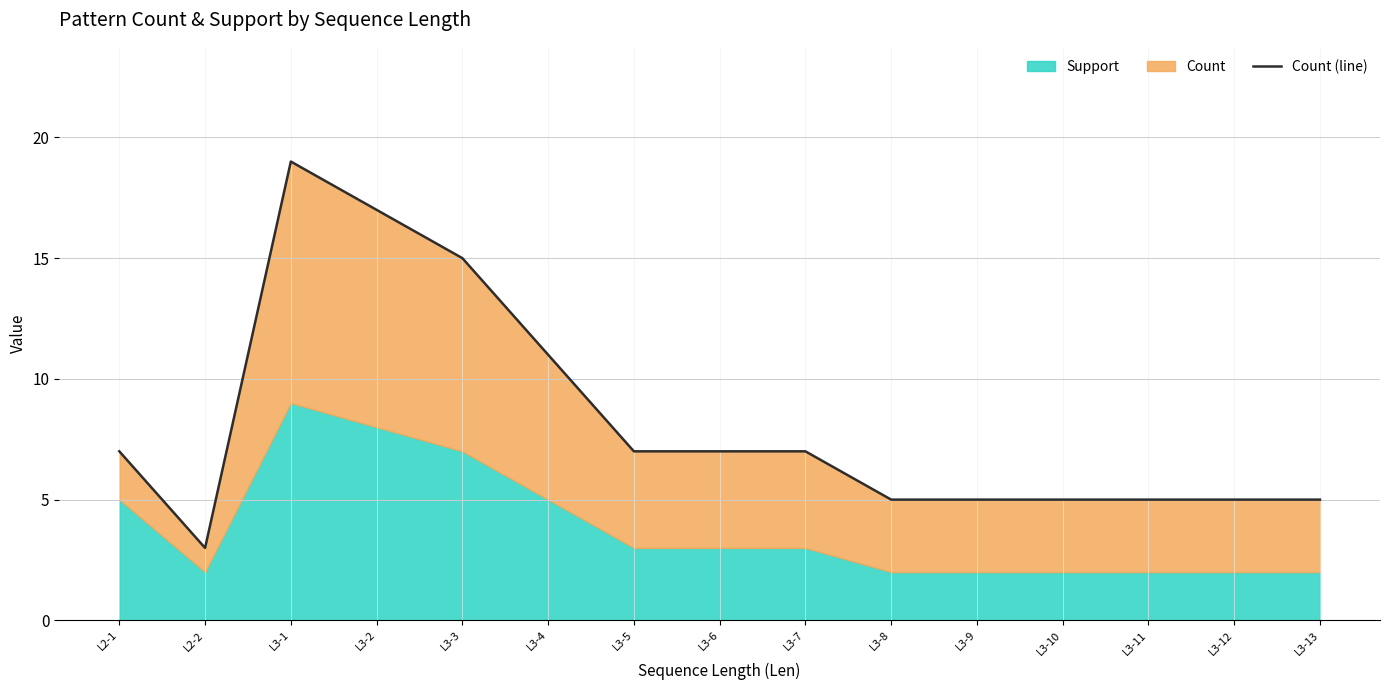

Rank the categories by value from lowest to highest.

L2-2, L3-8, L3-9, L3-10, L3-11, L3-12, L3-13, L2-1, L3-5, L3-6, L3-7, L3-4, L3-3, L3-2, L3-1